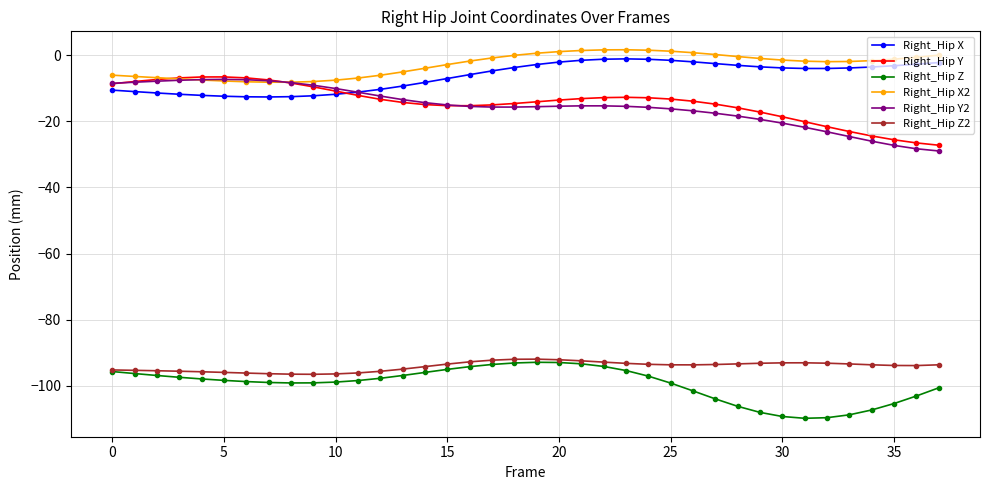

What is the value of the Right_Hip Z2 point at the 33rd from the left?

-93.1